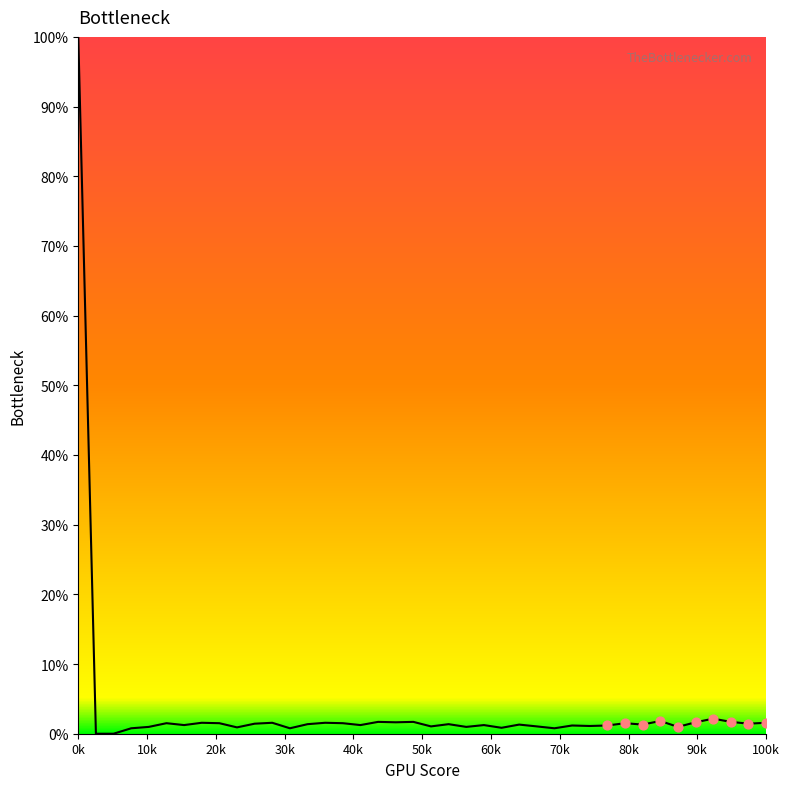

What is the difference between the maximum and minimum values?

100.0